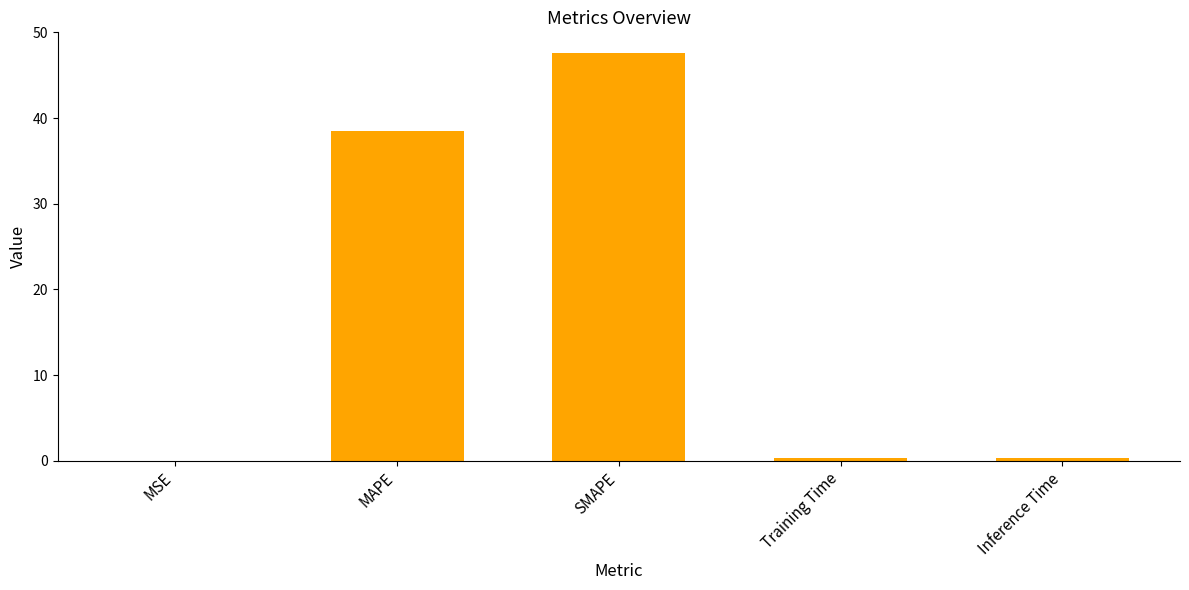

Which has a higher value, MAPE or Training Time?

MAPE